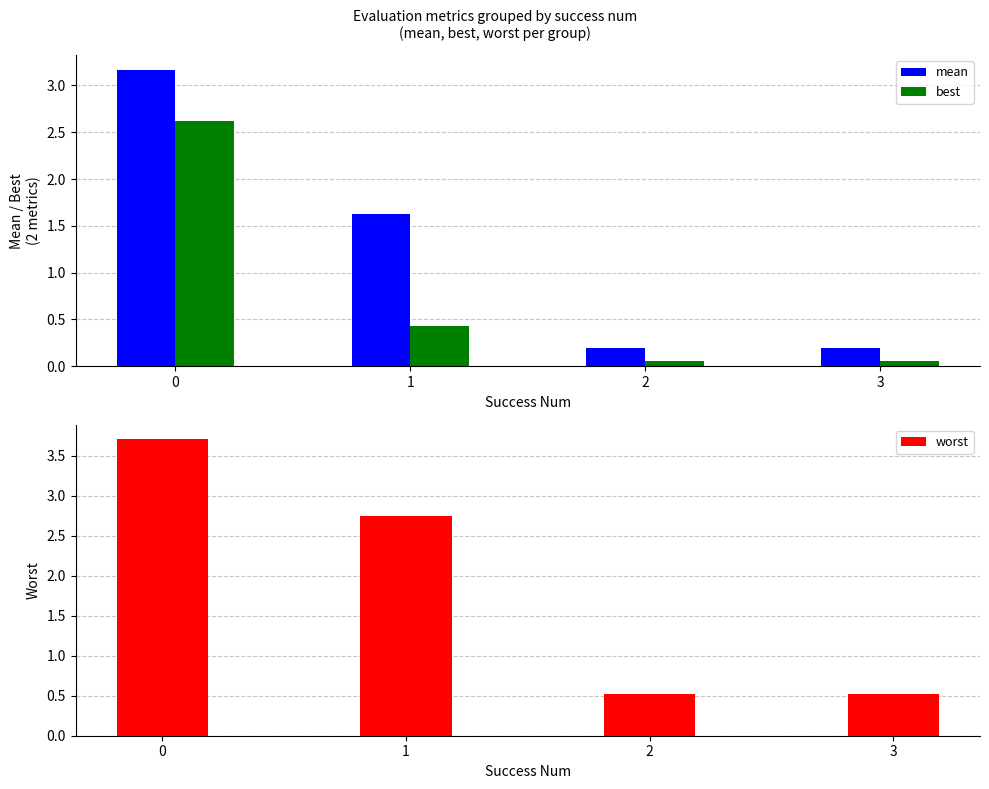

Reading left to right, what are all the values shown in this chart?

mean: 3.2	1.6	0.2	0.2
best: 2.6	0.4	0.1	0.1
worst: 3.7	2.7	0.5	0.5